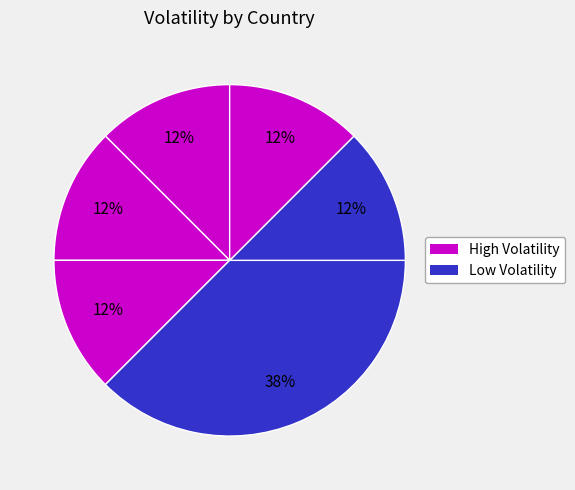

How many segments does this pie chart have?

6